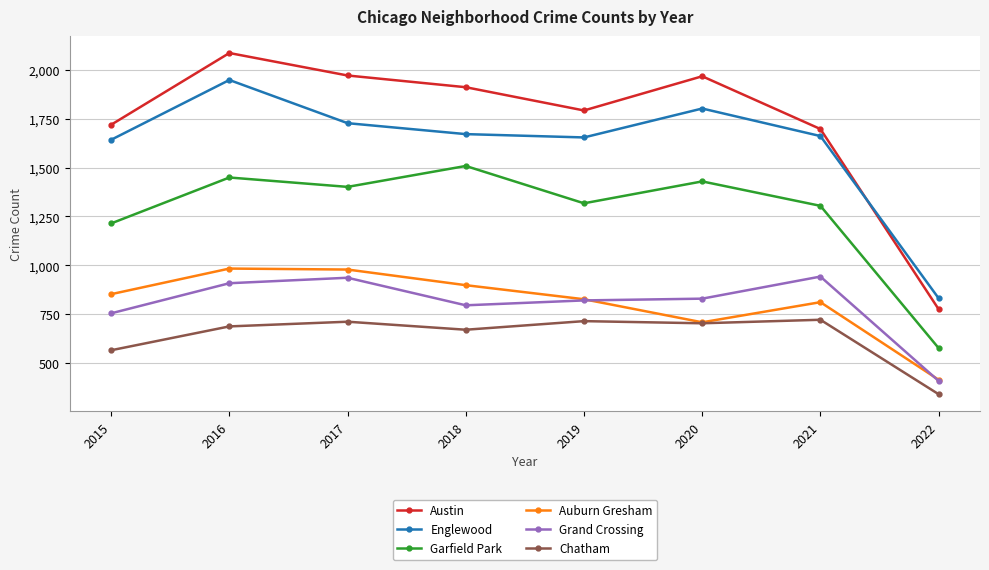

True or false: Chatham has a value of 1090 at 2018.

False